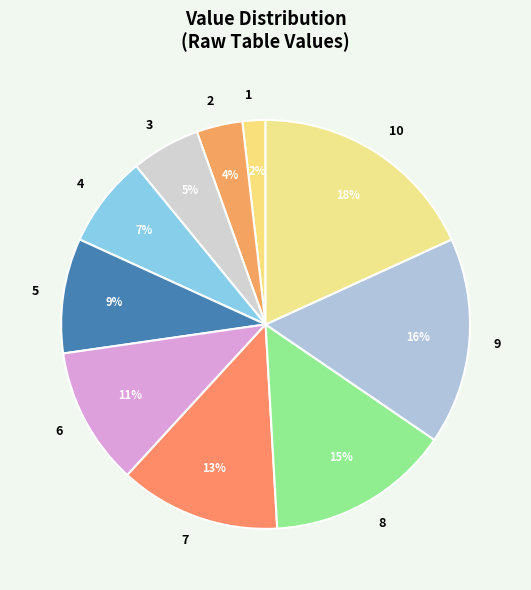

Count the number of slices in the pie.

10